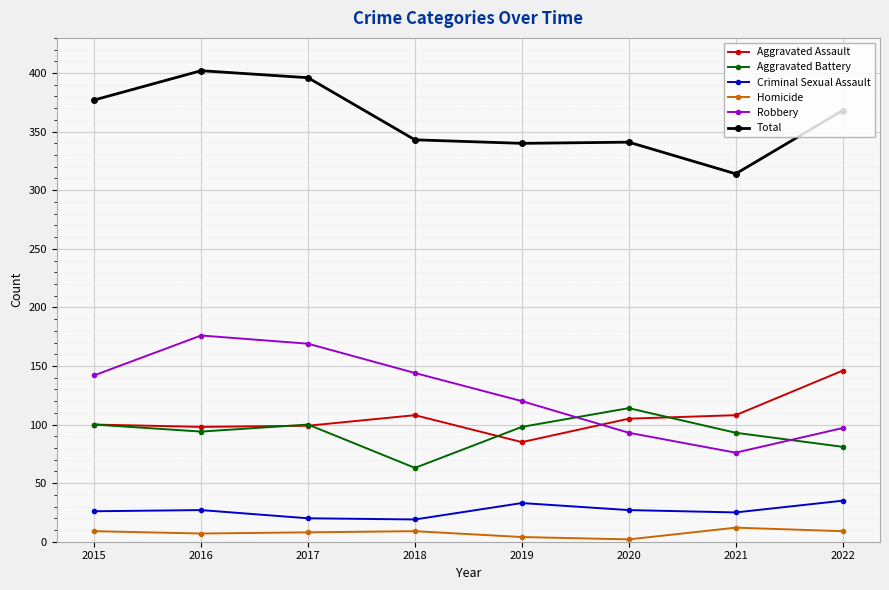

What is the value of the Aggravated Assault point at the 2nd from the left?

98